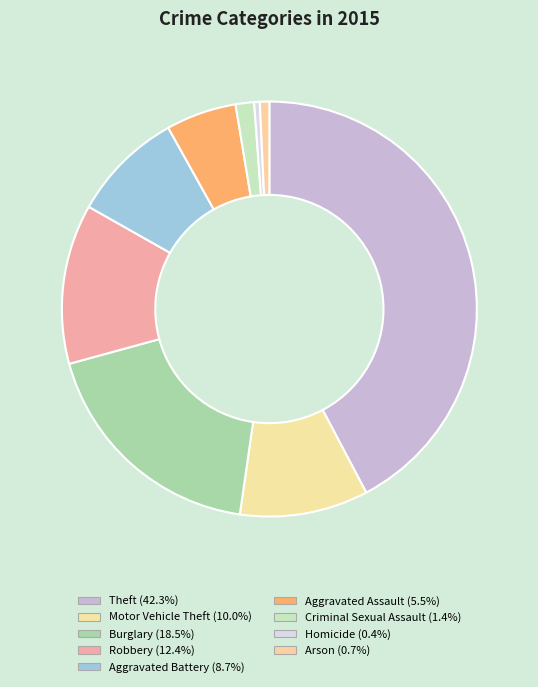

What percentage do Burglary and Motor Vehicle Theft together represent?

28.5%